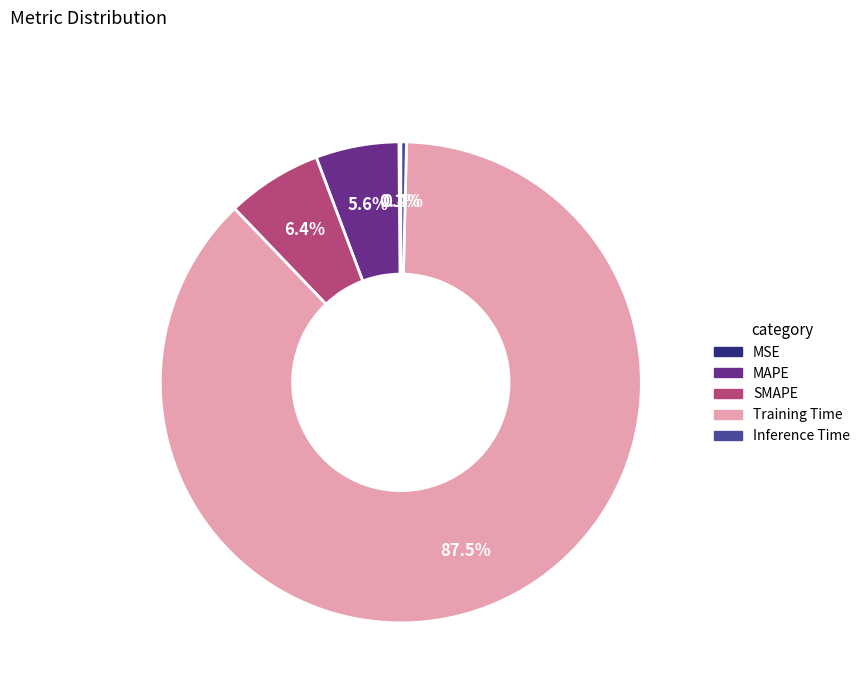

How much of the chart is everything except Training Time?

12.5%